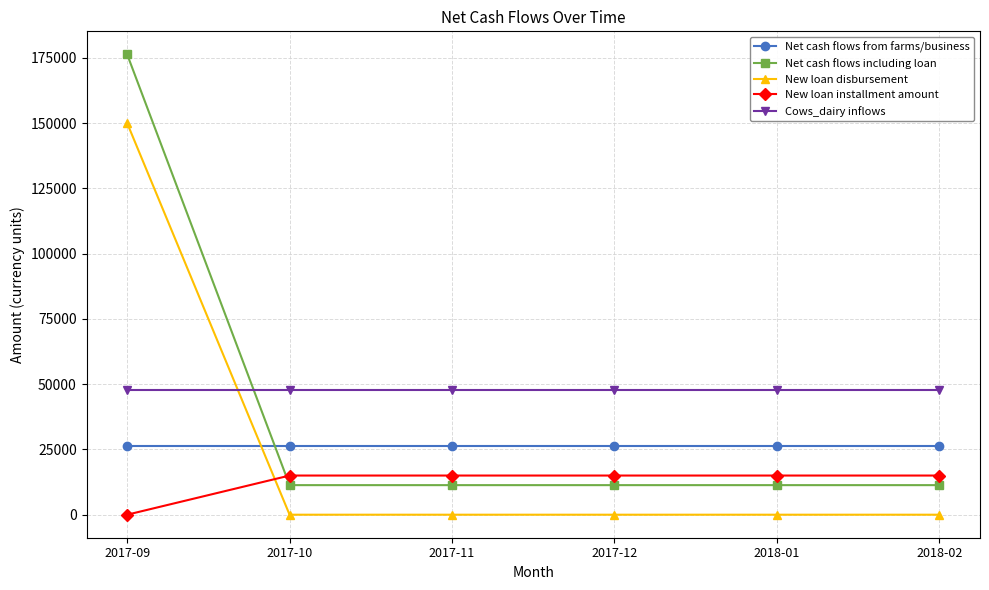

List the series in order of their peak value, highest first.

Net cash flows including loan, New loan disbursement, Cows_dairy inflows, Net cash flows from farms/business, New loan installment amount